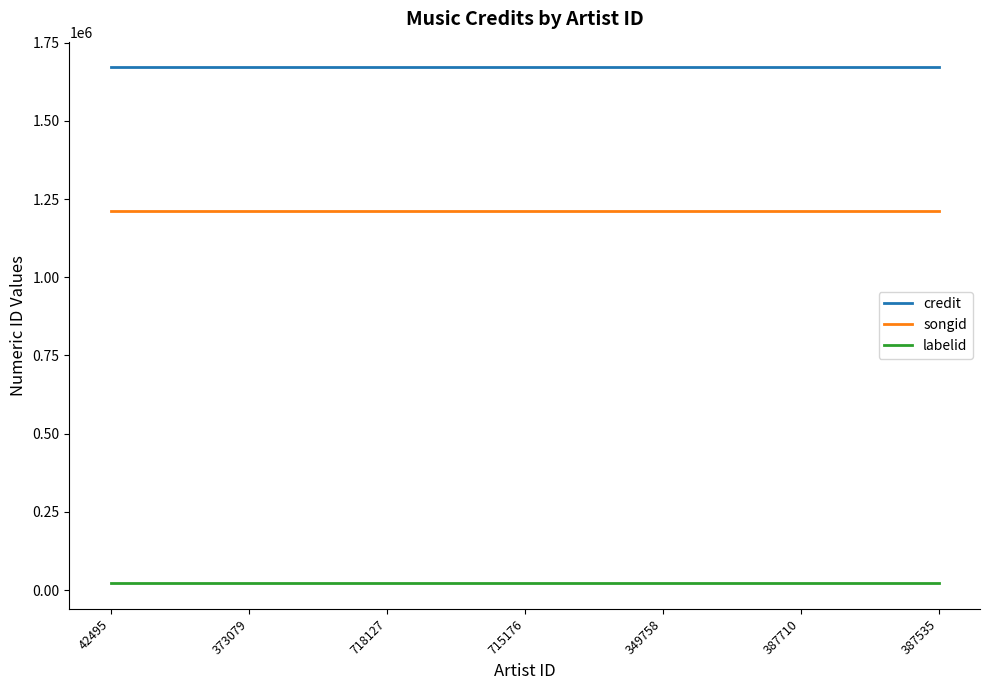

Rank the series at 42495 from lowest to highest value.

labelid, songid, credit